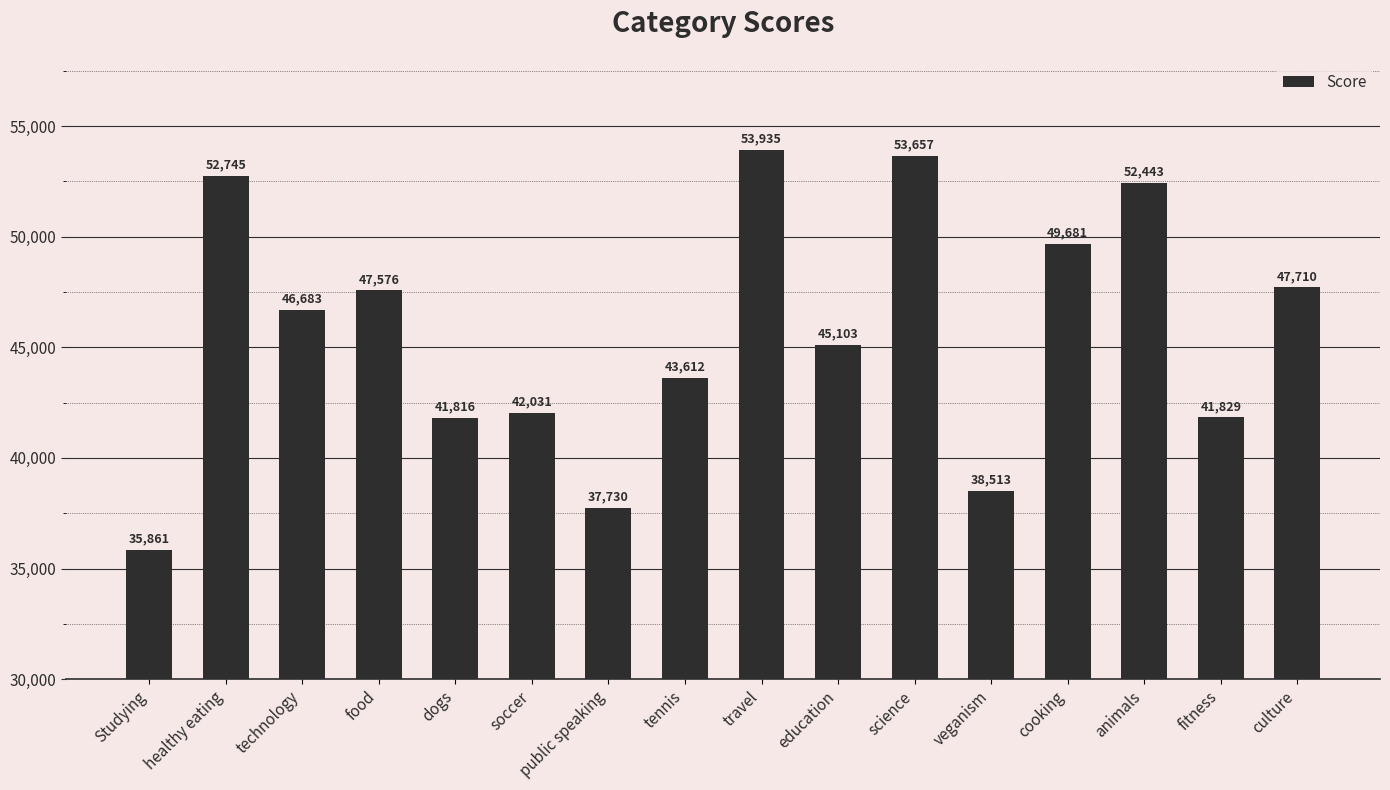

The chart shows a value of 37730 at public speaking. True or false?

True